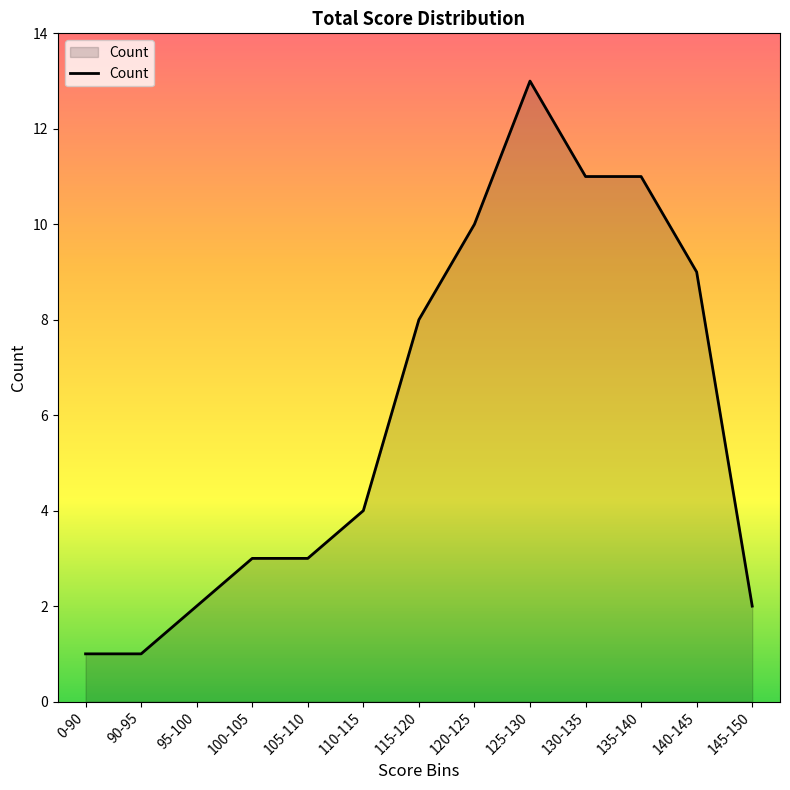

Which category has the highest value across all series?

125-130